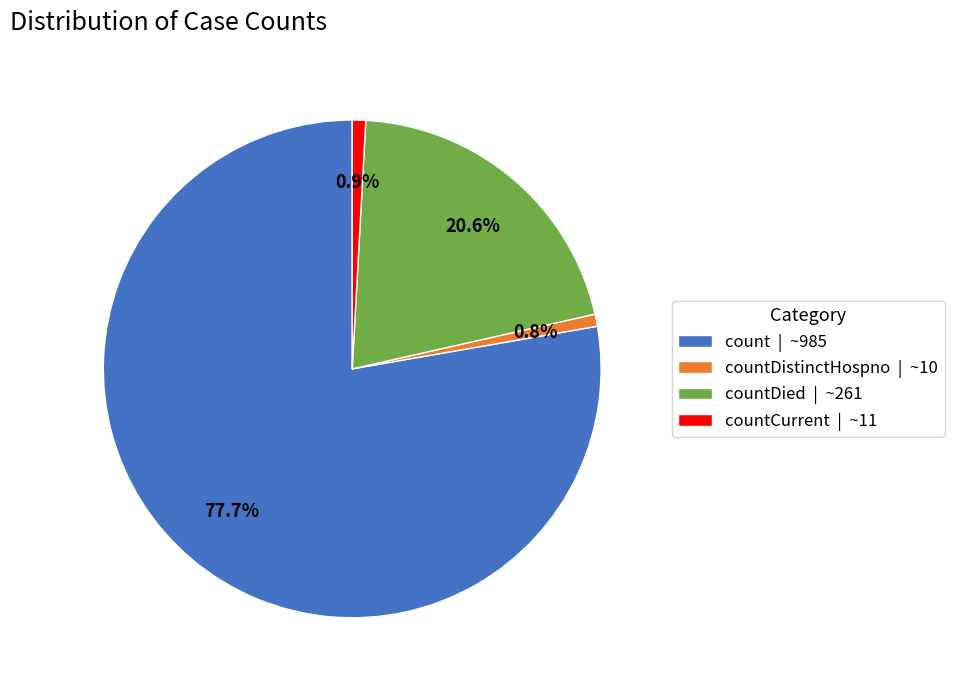

Approximately how many times larger is the value at count | ~985 compared to countDied | ~261?

3.8